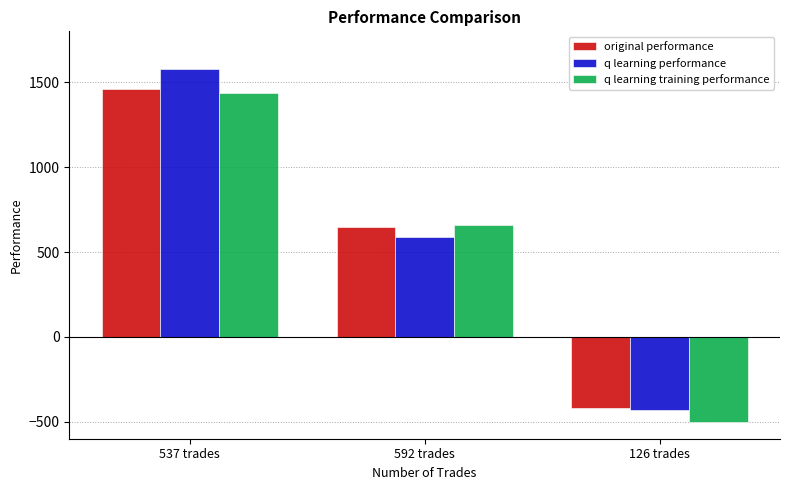

What is the sum of the q learning training performance values at 126 trades and 537 trades?

938.1